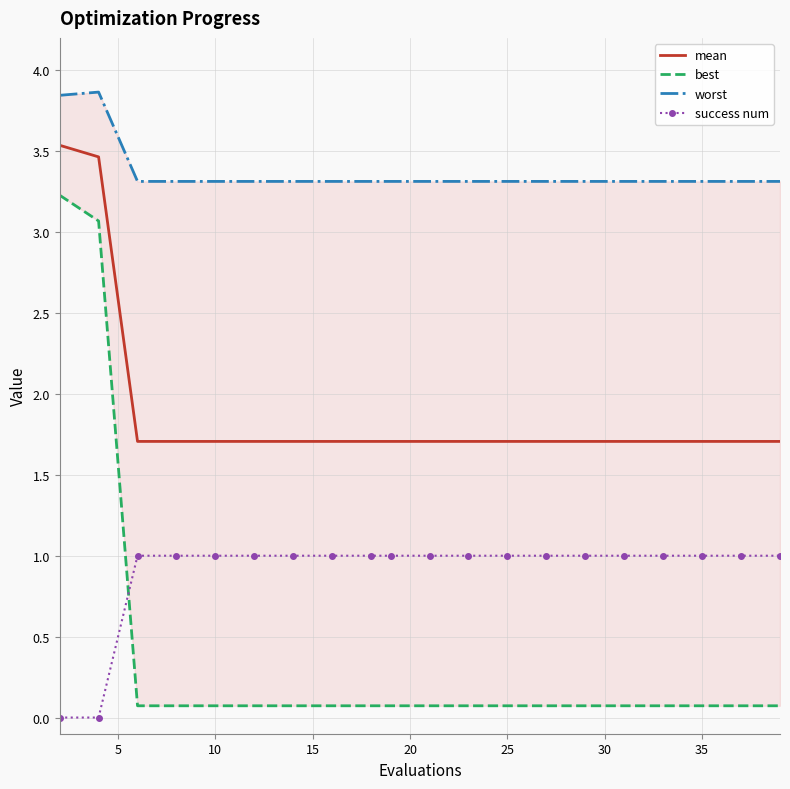

True or false: mean and success num cross at least once.

False